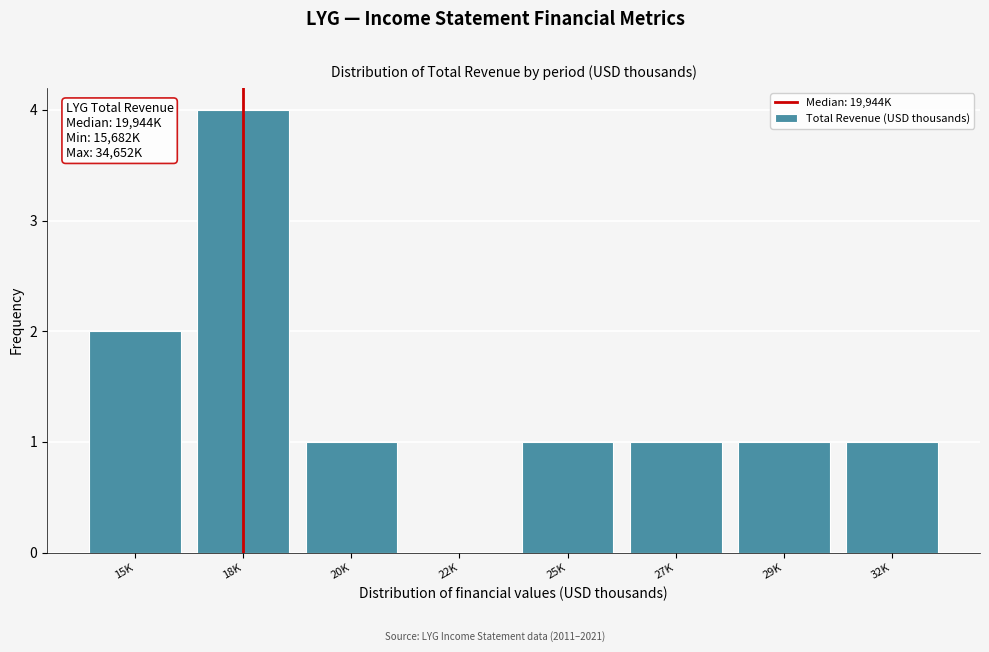

Reading left to right, extract all data points from this chart.

15K=2	18K=4	20K=1	22K=0	25K=1	27K=1	29K=1	32K=1